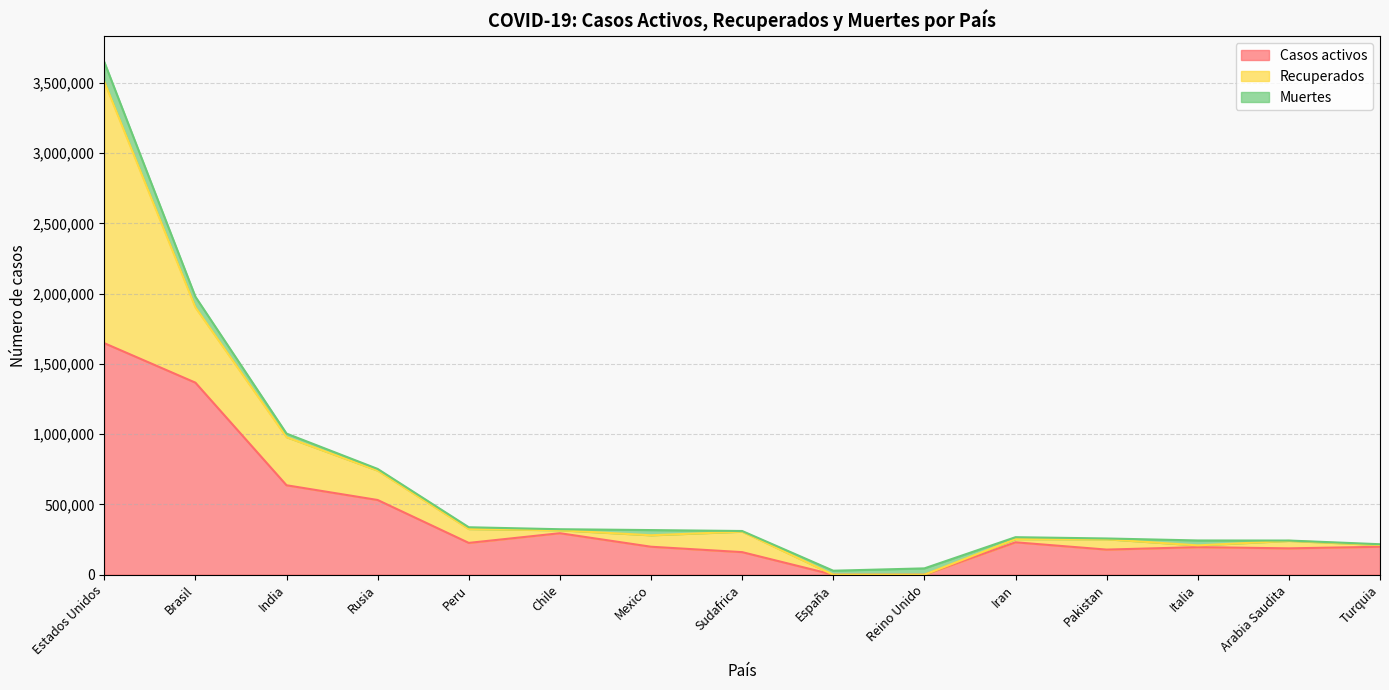

What is the total value across all series at Sudafrica?

311049